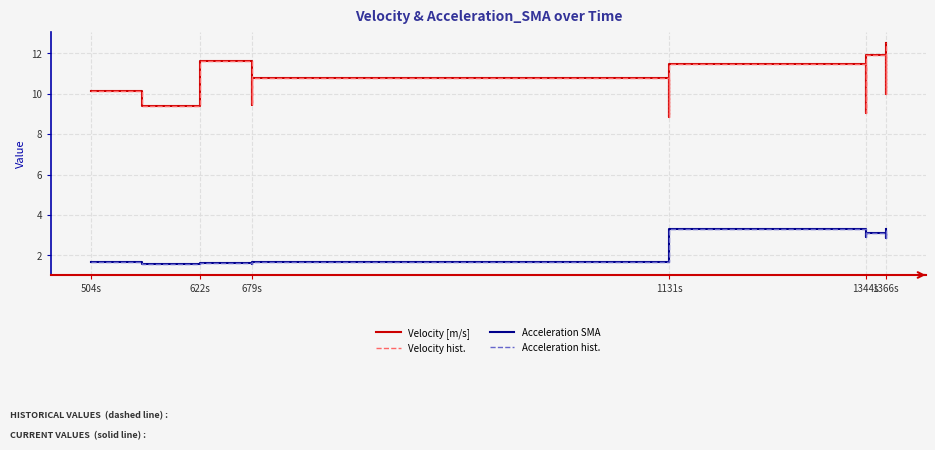

Is this an area chart (filled region under the line)?

No